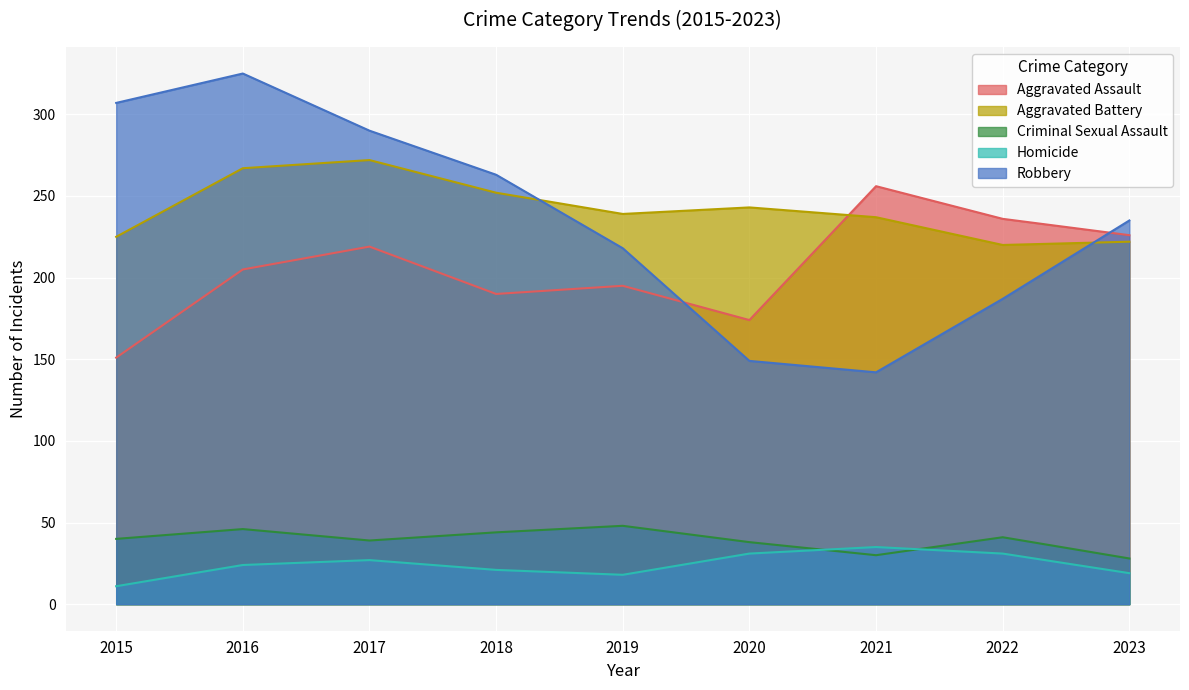

Which category has the highest value across all series?

2016